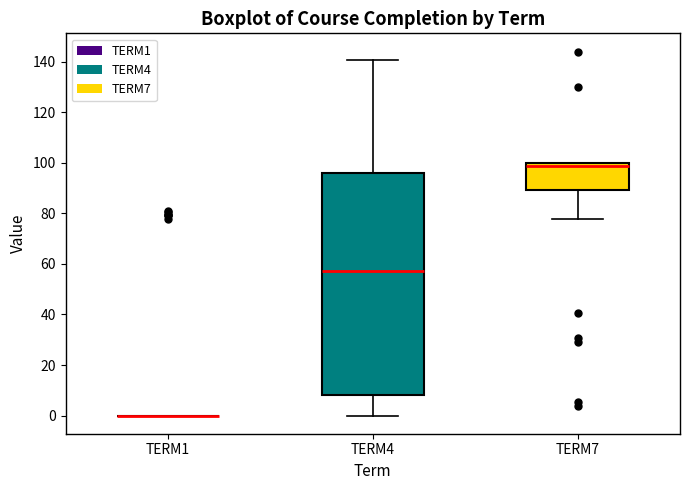

Which box is the tallest, from its lower edge to its upper edge?

TERM4